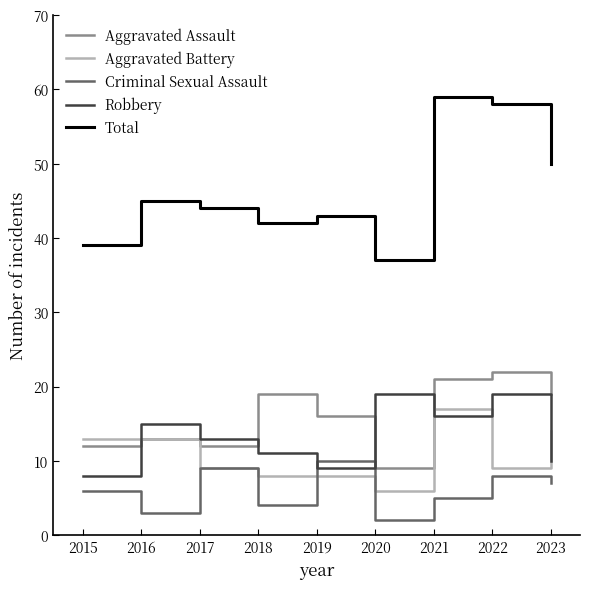

What is the difference between the Aggravated Assault values at 2015 and 2019?

4